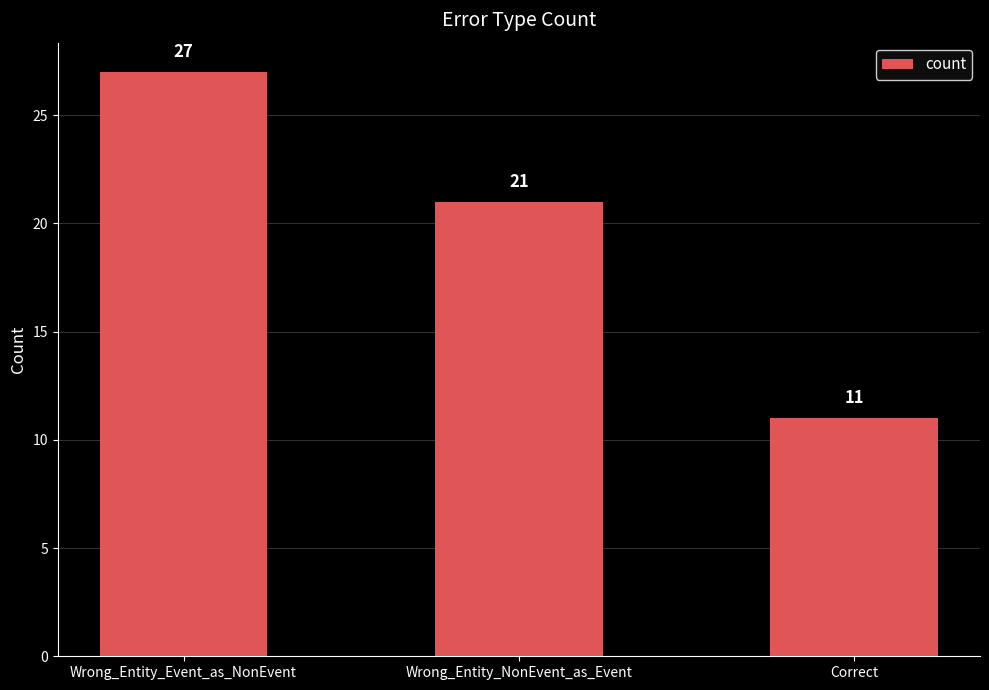

Reading left to right, what are all the values shown in this chart?

Wrong_Entity_Event_as_NonEvent=27	Wrong_Entity_NonEvent_as_Event=21	Correct=11